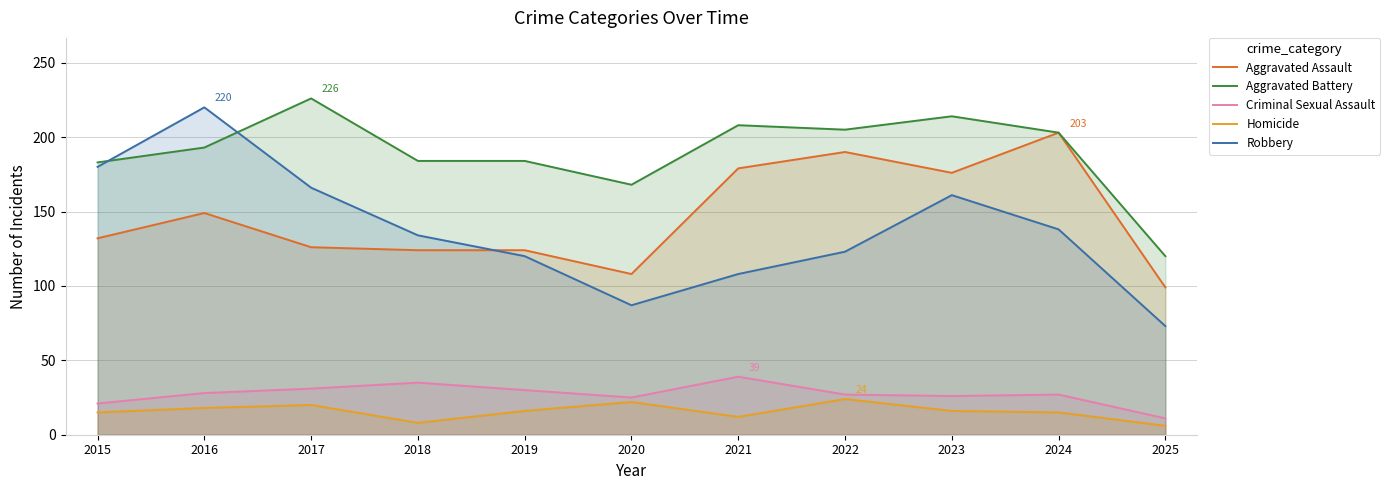

Reading right to left, what are all the values shown in this chart?

Aggravated Assault: 99	203	176	190	179	108	124	124	126	149	132
Aggravated Battery: 120	203	214	205	208	168	184	184	226	193	183
Criminal Sexual Assault: 11	27	26	27	39	25	30	35	31	28	21
Homicide: 6	15	16	24	12	22	16	8	20	18	15
Robbery: 73	138	161	123	108	87	120	134	166	220	180